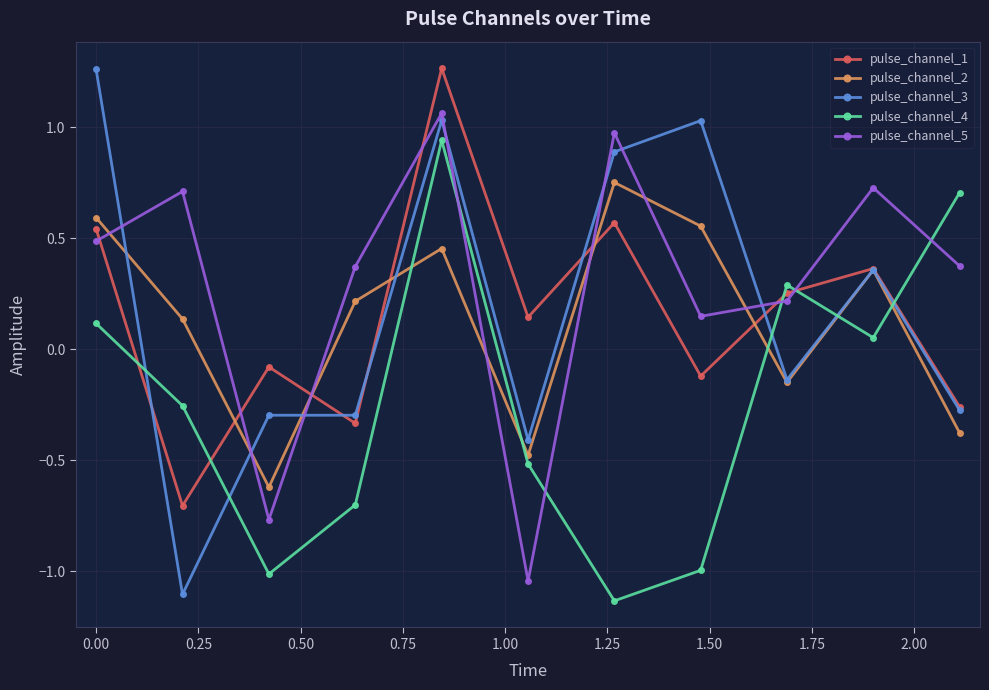

How many data points in pulse_channel_5 are less than 0?

2